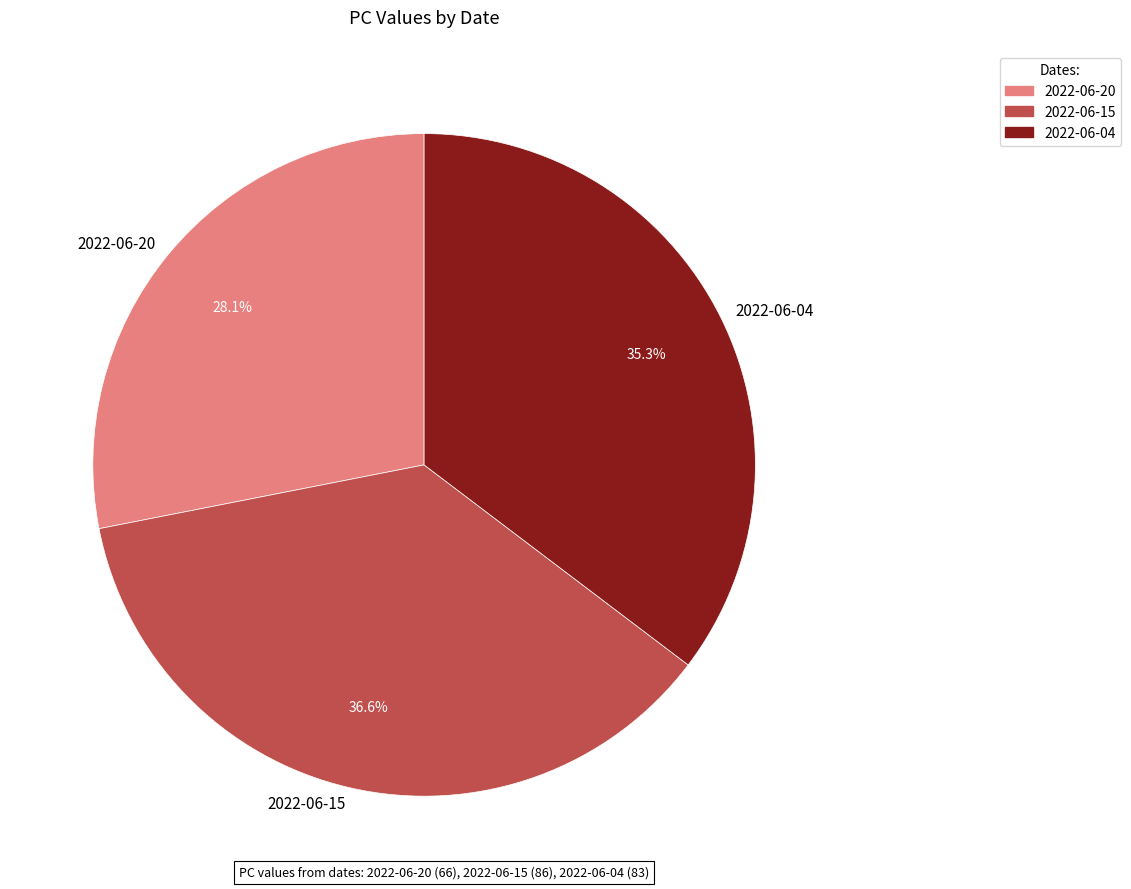

Which slice is the largest?

2022-06-15